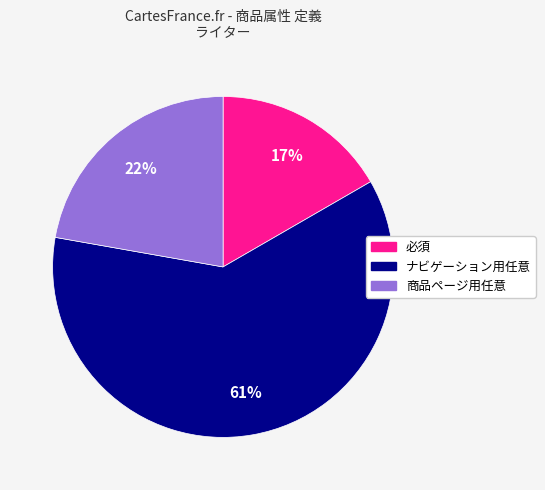

Do ナビゲーション用任意 and 商品ページ用任意 together represent more than half of the pie?

Yes